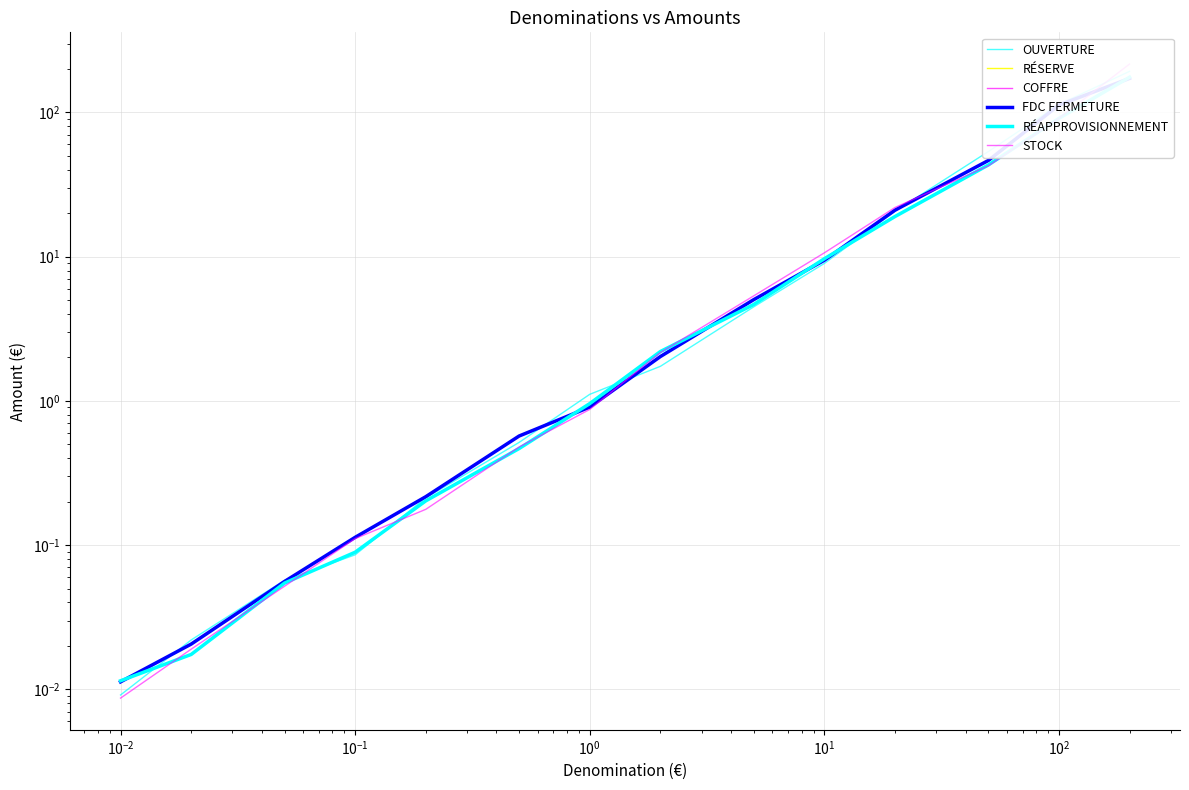

Reading right to left, list all the values displayed in this chart.

OUVERTURE: 0.0	0.0	0.1	0.1	0.2	0.5	1.1	1.7	4.5	9.0	20.6	53.5	113.5	192.5
RÉSERVE: 0.0	0.0	0.0	0.0	0.0	0.0	0.0	0.0	0.0	0.0	0.0	0.0	0.0	0.0
COFFRE: 0.0	0.0	0.0	0.0	0.0	0.0	0.0	0.0	0.0	0.0	0.0	0.0	0.0	0.0
FDC FERMETURE: 0.0	0.0	0.1	0.1	0.2	0.6	0.9	2.0	5.0	9.4	21.0	46.4	112.3	172.1
RÉAPPROVISIONNEMENT: 0.0	0.0	0.1	0.1	0.2	0.5	1.0	2.2	4.7	9.7	19.0	43.2	90.9	175.3
STOCK: 0.0	0.0	0.1	0.1	0.2	0.5	0.9	2.2	5.3	10.6	21.9	42.6	91.0	216.3